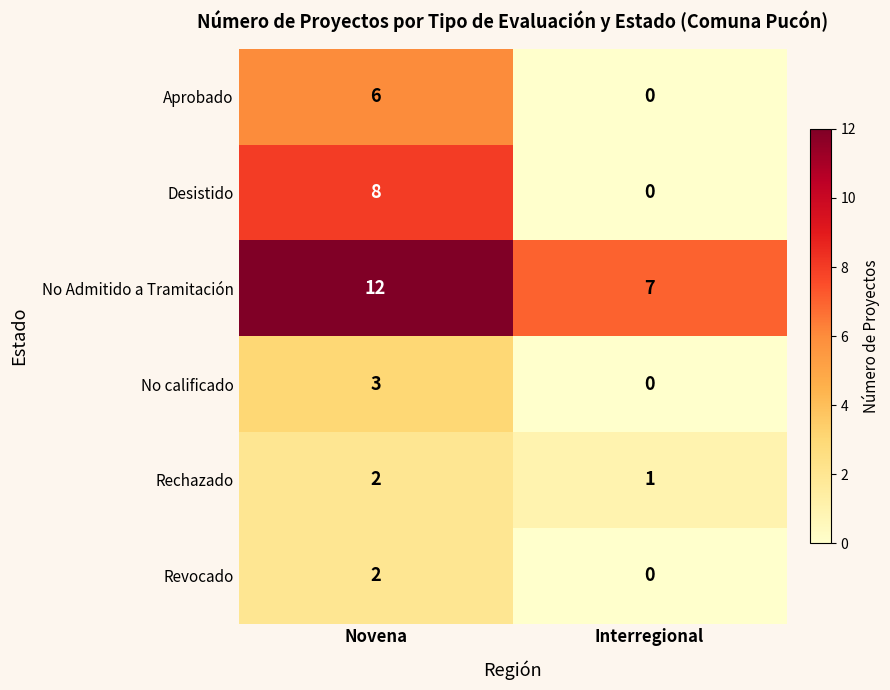

Which label corresponds to the smallest value in the chart?

Interregional